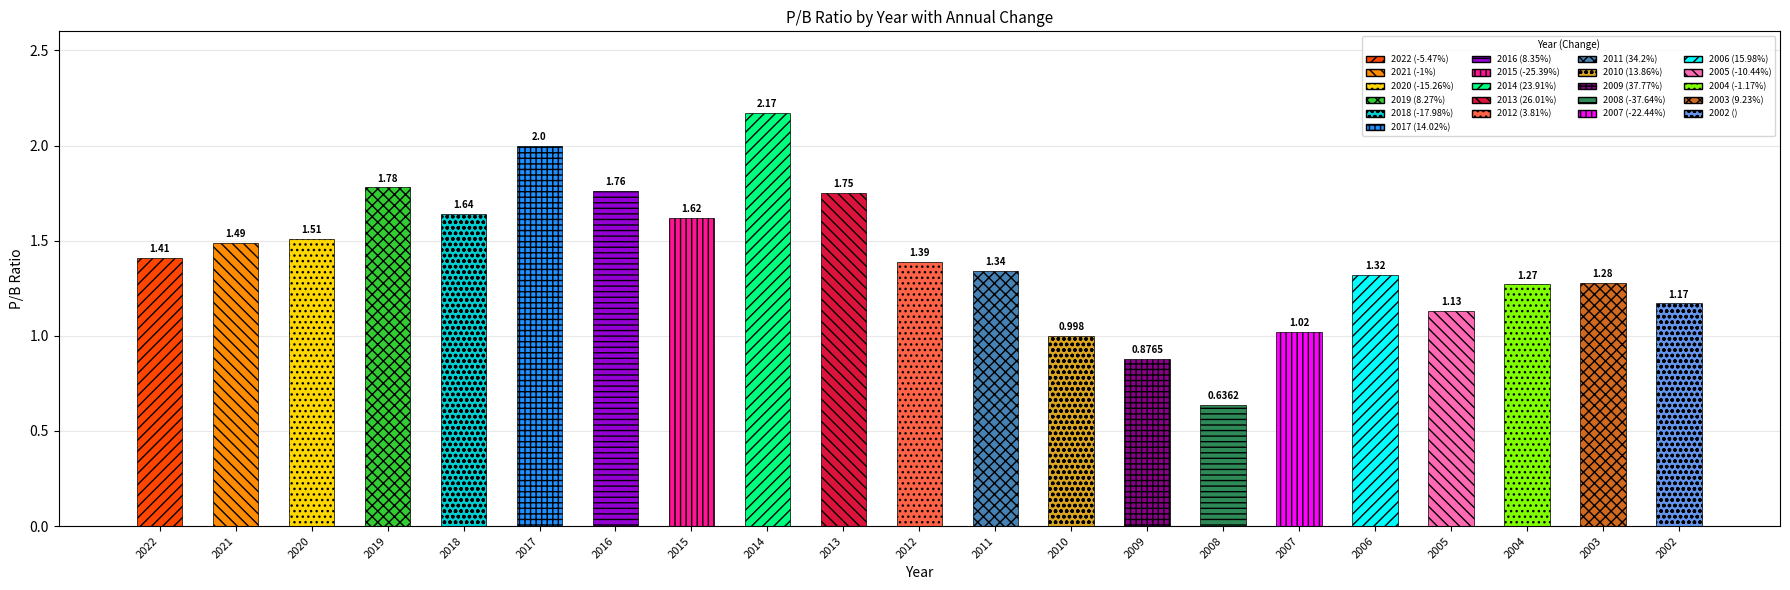

Is it true that the value at 2009 is 0.9?

True